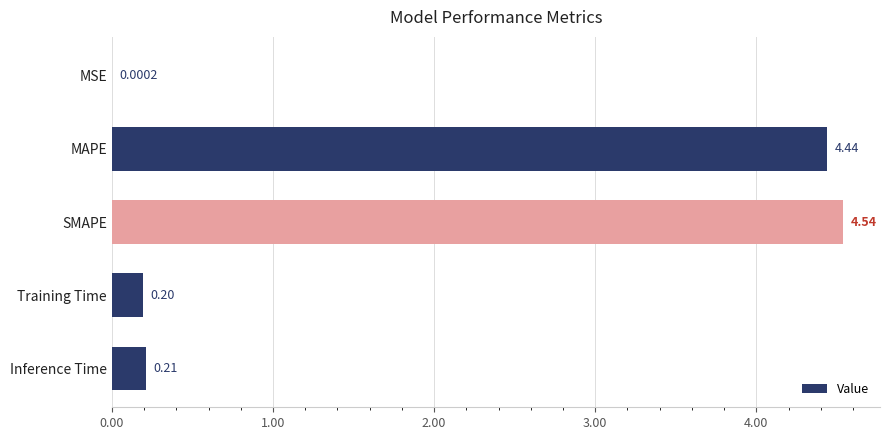

What is the average value?

1.9